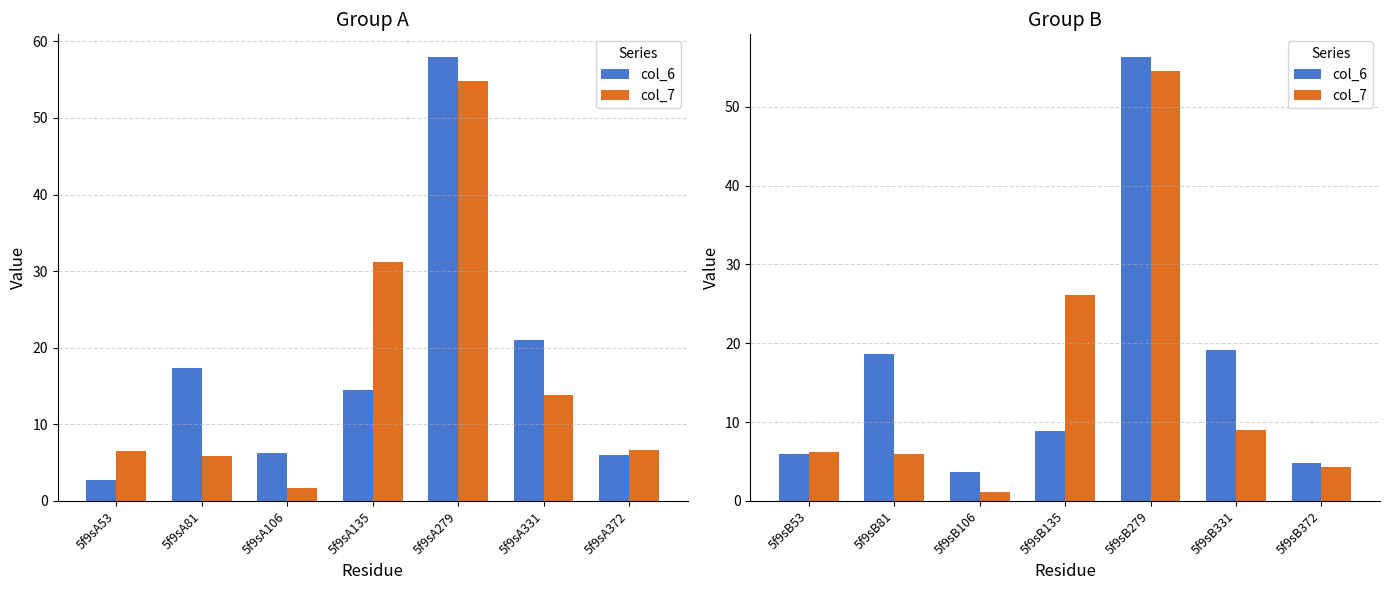

What are all the series names shown in the legend?

col_6, col_7